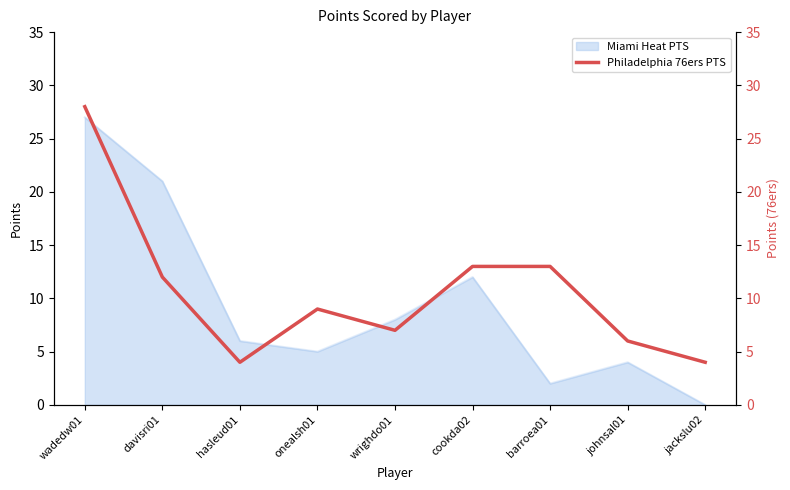

Rank the categories by Miami Heat PTS value from highest to lowest.

wadedw01, davisri01, cookda02, wrighdo01, hasleud01, onealsh01, johnsal01, barroea01, jackslu02